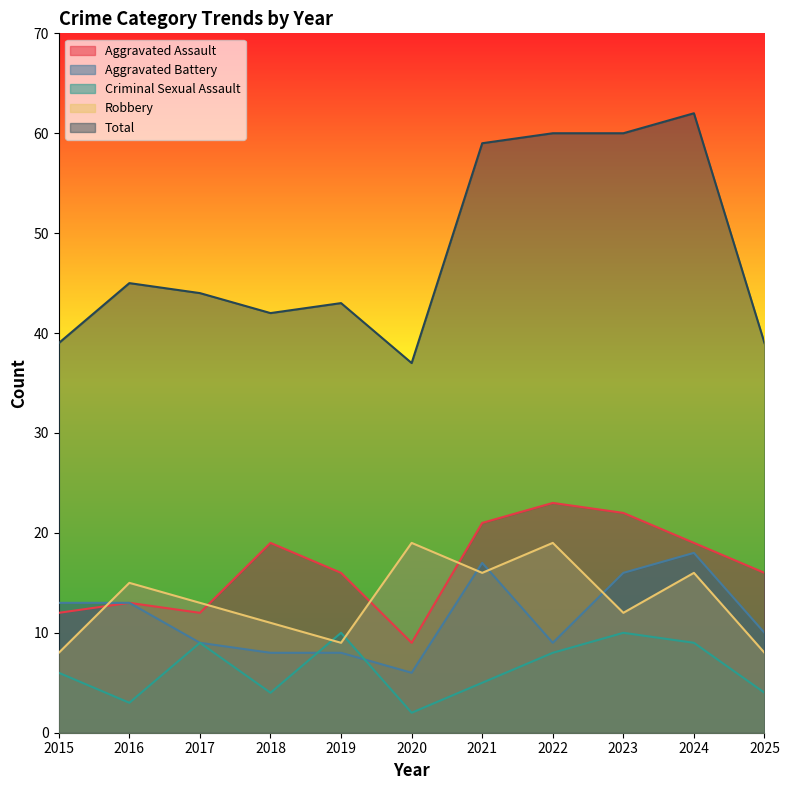

Where is the first local maximum for Total?

2016